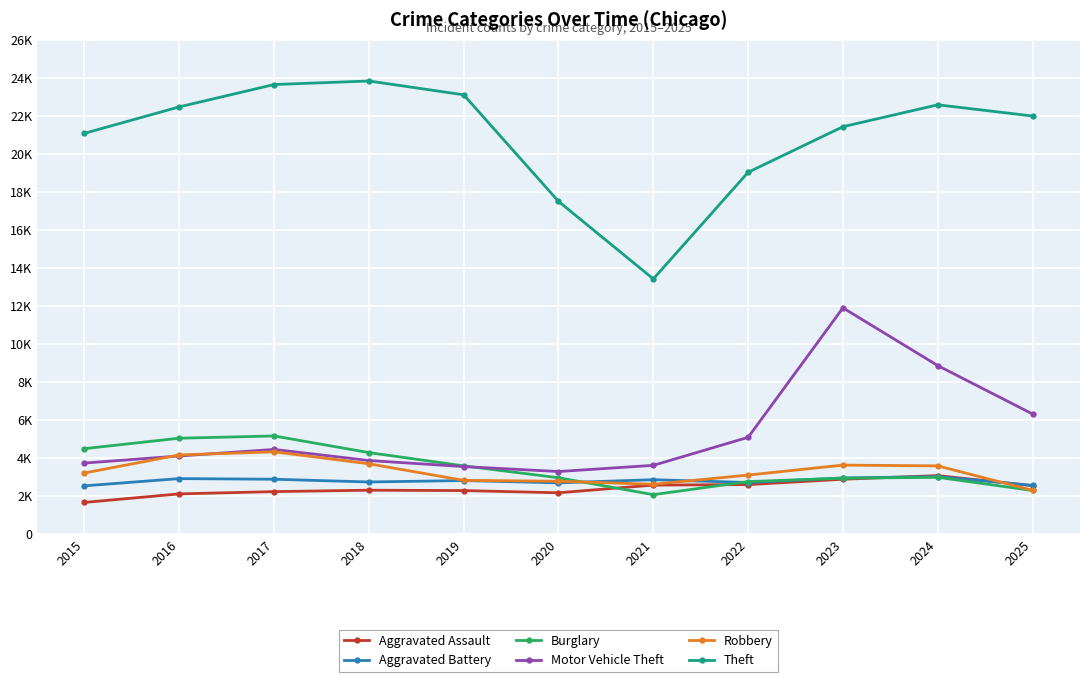

What is the greatest value displayed?

23836